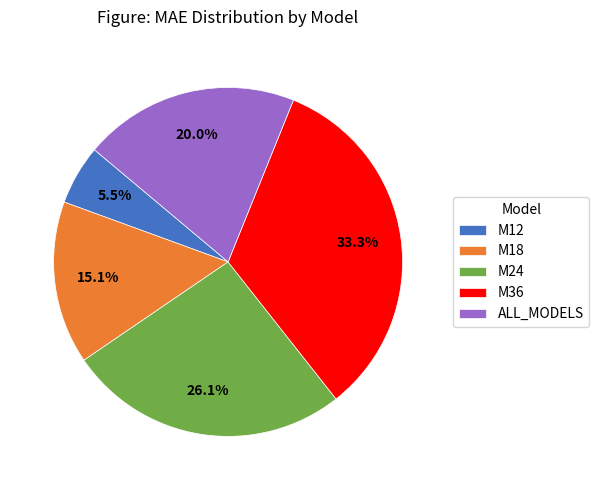

To the nearest percent, what portion does M24 represent?

26%